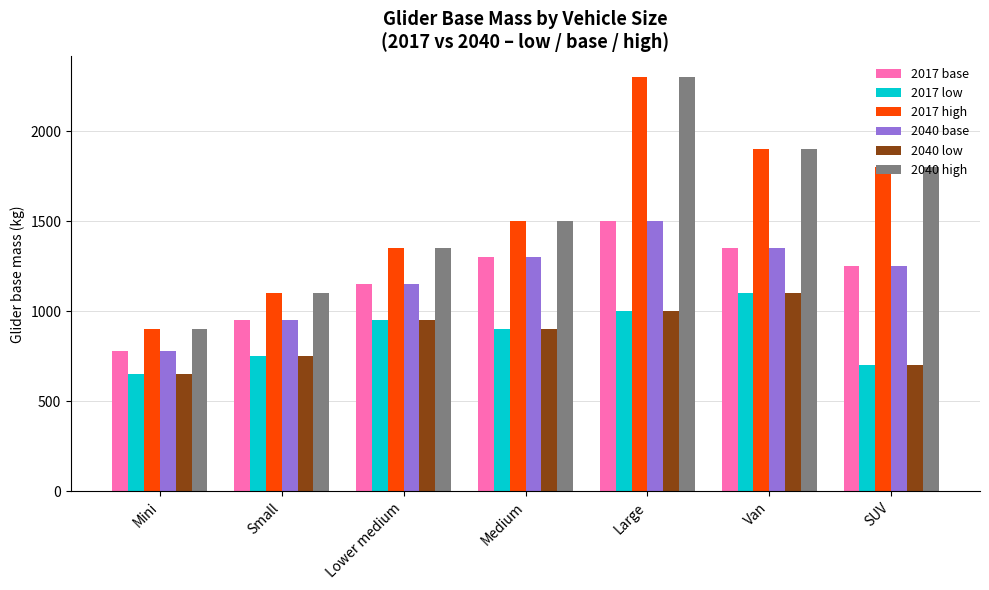

What is the approximate value of 2017 low at Medium, to the nearest 5?

900